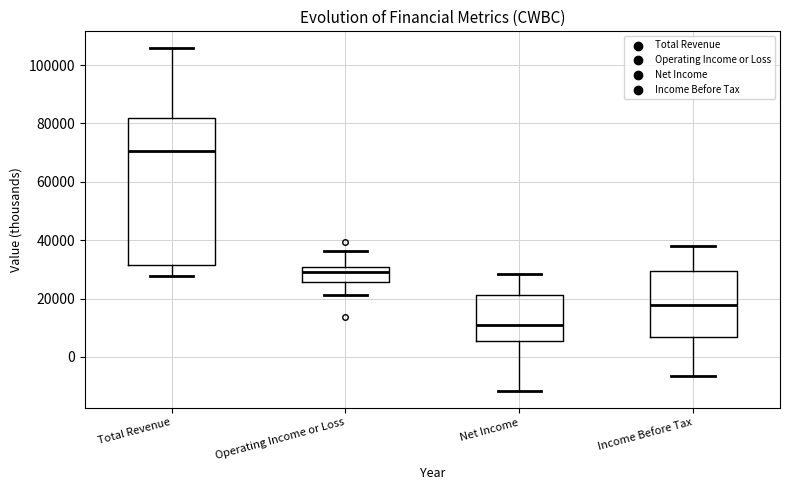

Which box is the tallest, from its lower edge to its upper edge?

Total Revenue